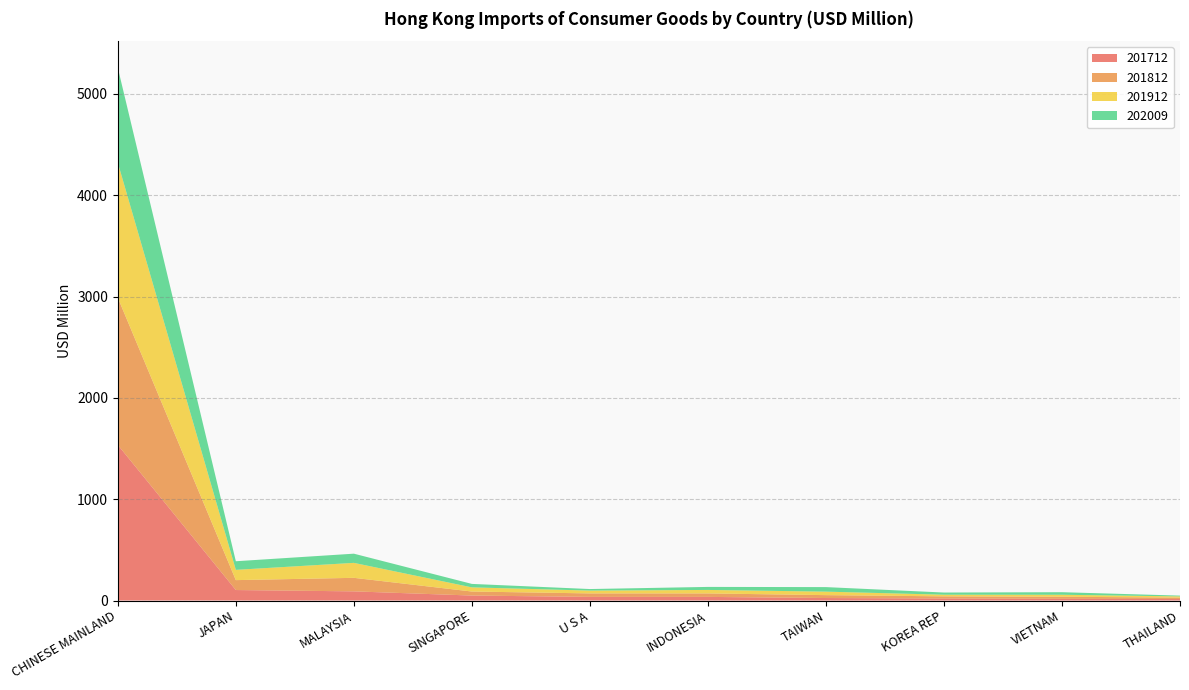

Reading right to left, transcribe all the data shown in this chart.

201712: 14.6	16.6	20.1	24.6	35.7	35.8	49.0	90.4	103.5	1535.4
201812: 14.3	20.6	21.1	28.5	34.4	34.4	39.8	133.5	97.8	1453.0
201912: 11.7	19.6	16.1	34.5	34.4	27.7	41.0	147.7	101.3	1331.8
202009: 7.8	25.2	21.5	44.8	29.9	15.4	34.2	90.7	85.0	937.1